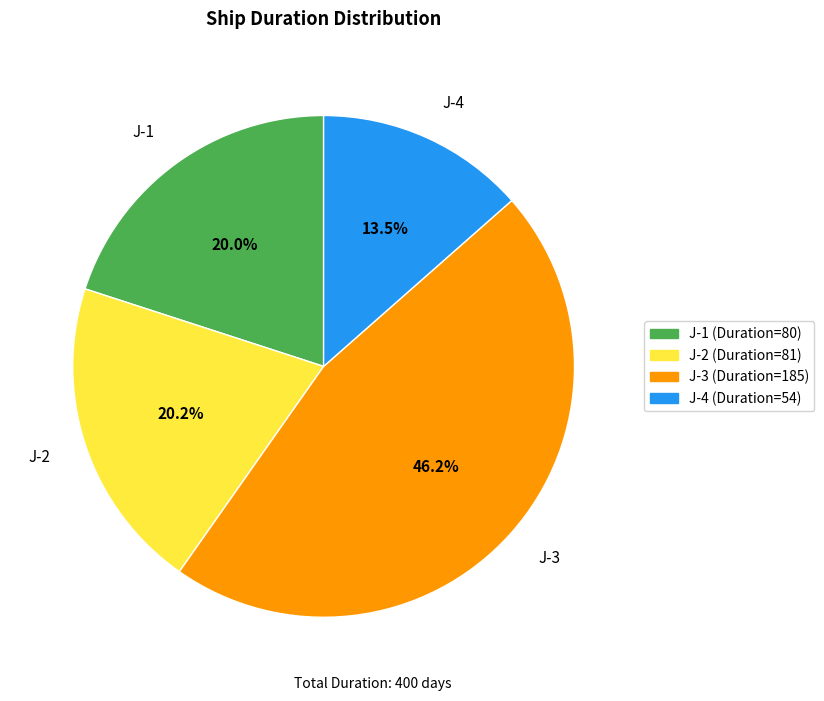

Is the sum of J-4 and J-2 greater than half?

No